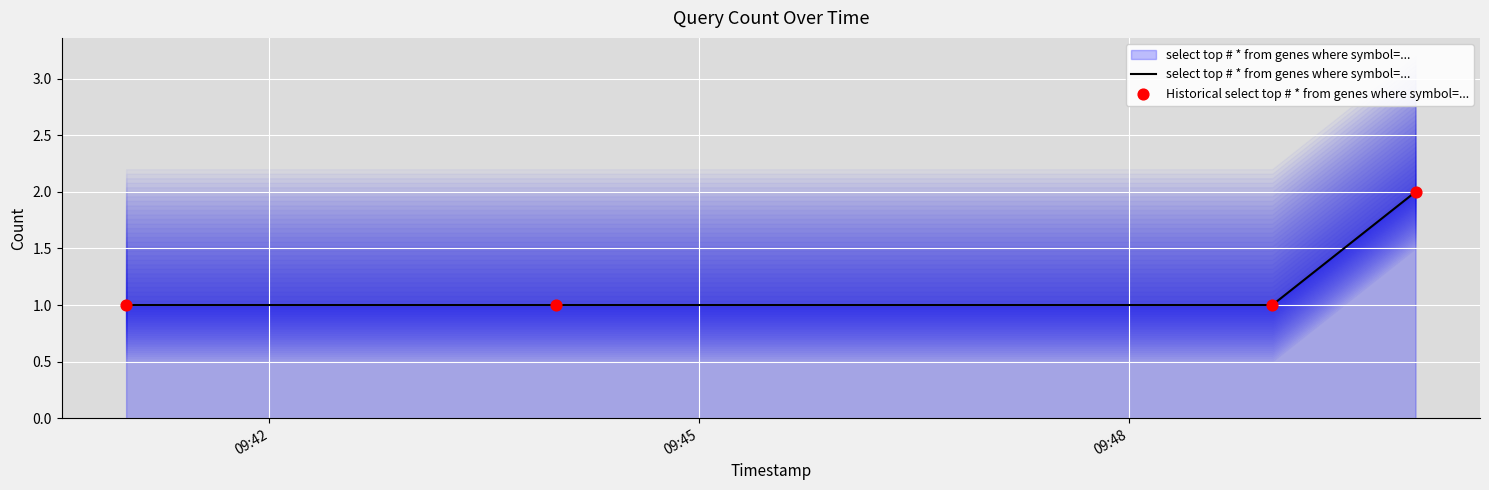

Which series has the largest total across all categories?

select top # * from genes where symbol=...